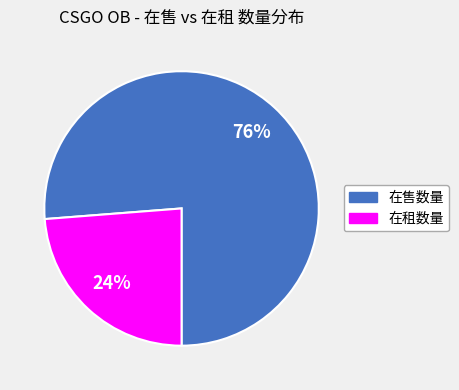

How many segments does this pie chart have?

2